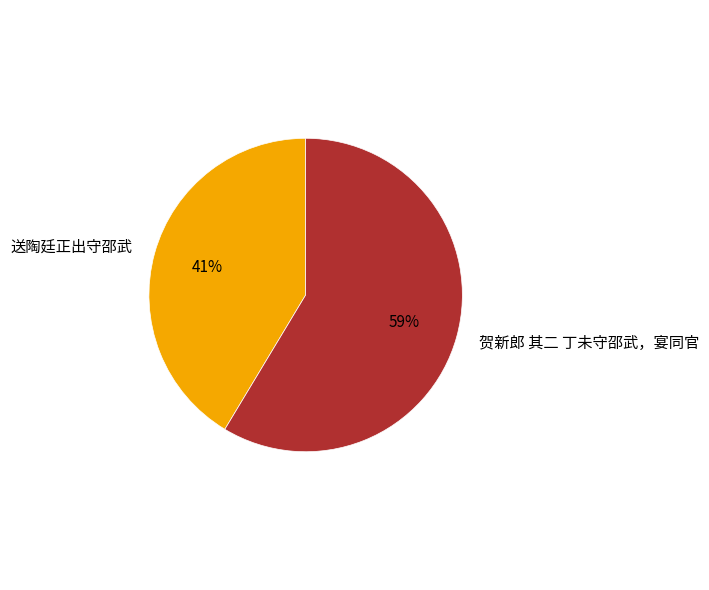

To the nearest percent, what percentage of the pie is 贺新郎 其二 丁未守邵武，宴同官?

59%